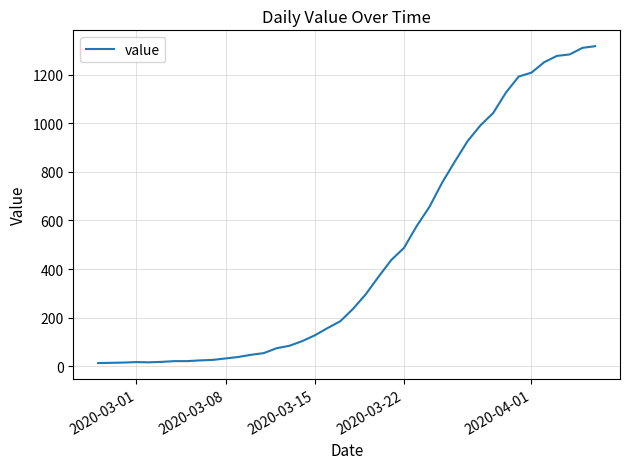

What is the smallest value displayed?

13